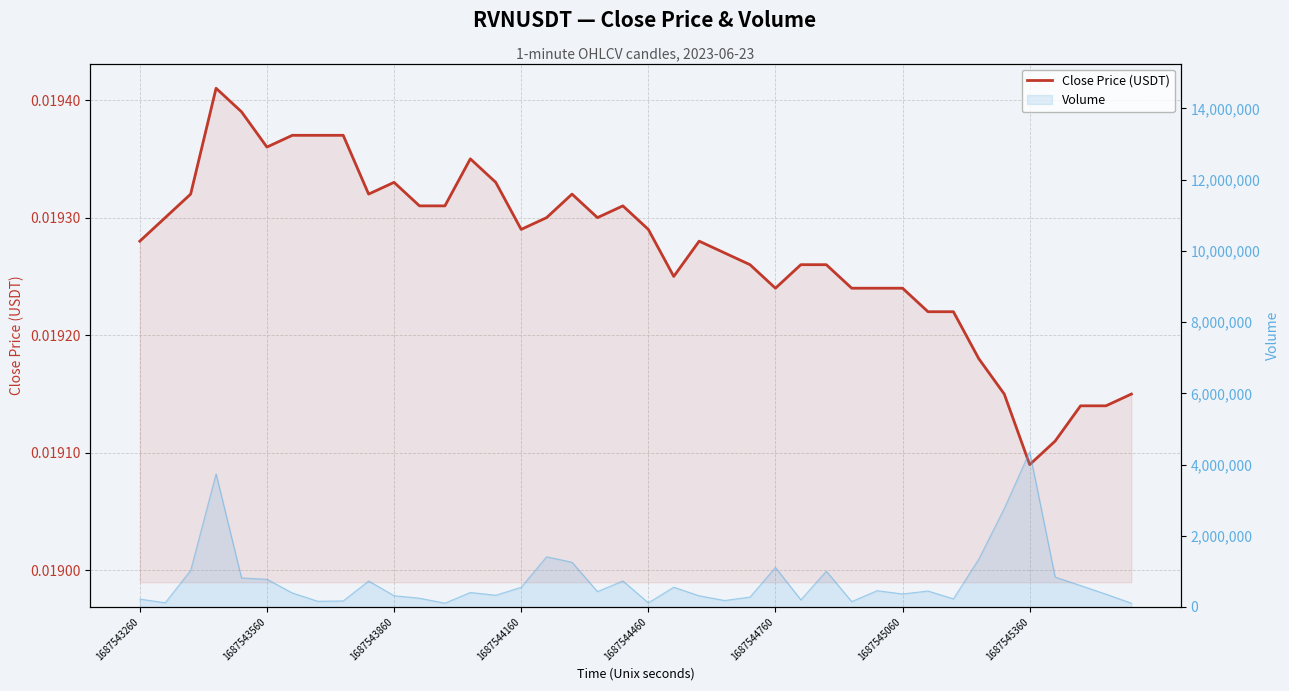

How many points are lower than both their immediate neighbors (excluding endpoints)?

7